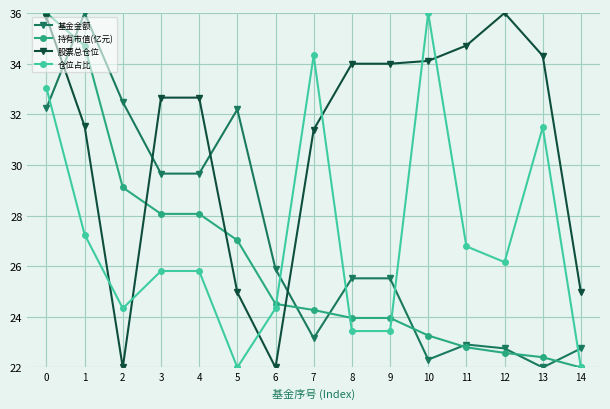

How many values in the 仓位占比 series are below 25?

6